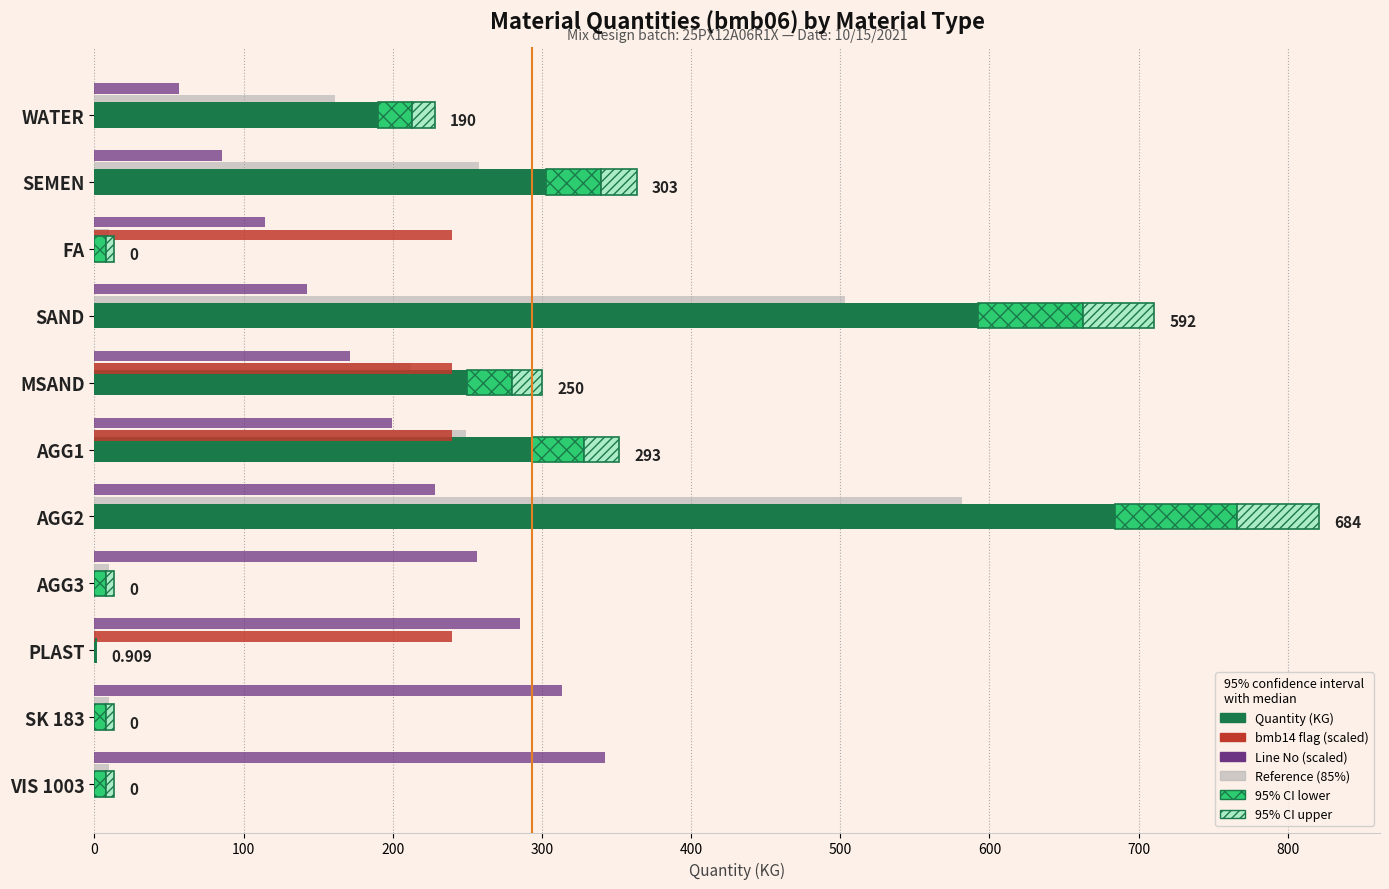

The value of Quantity (KG) at AGG2 is 684.0. True or false?

True